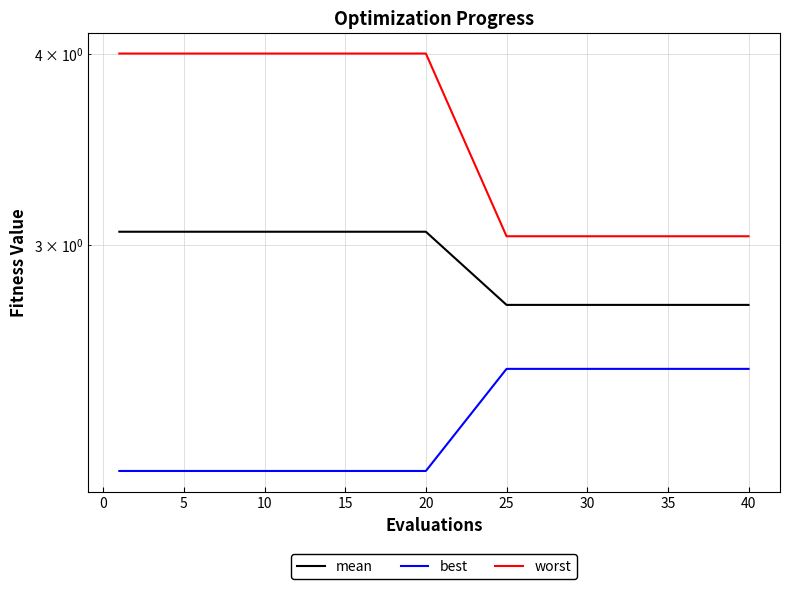

What is the difference between the second highest and minimum values in the best series?

0.4